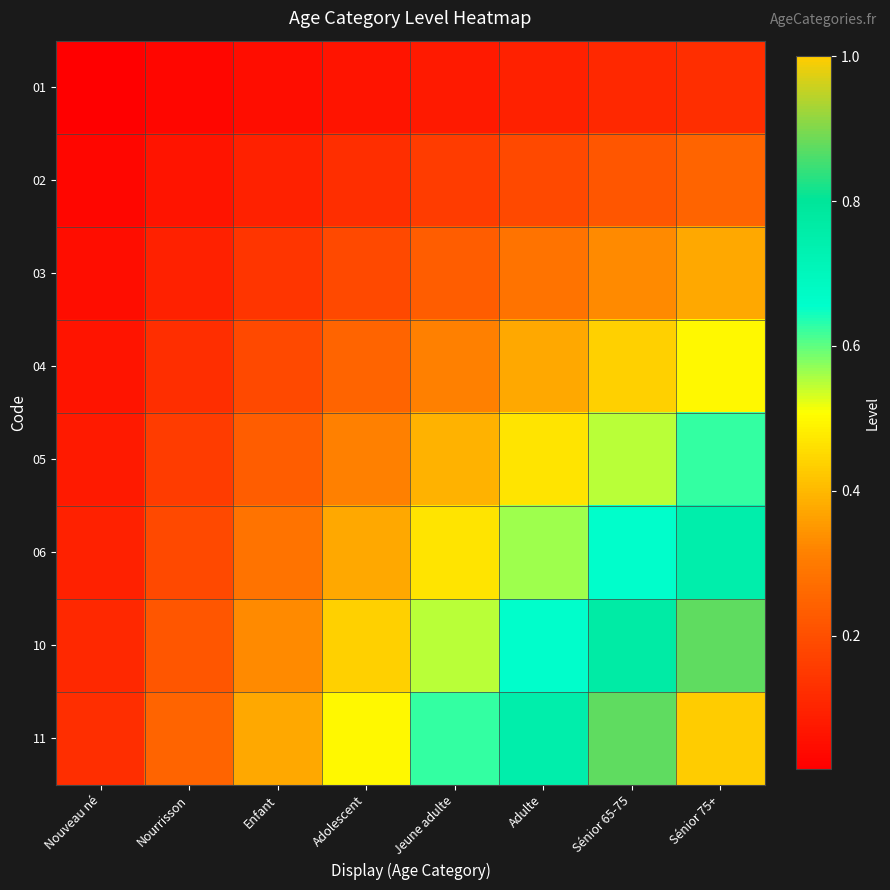

Between Nourrisson and Adulte, which series saw the biggest shift?

11